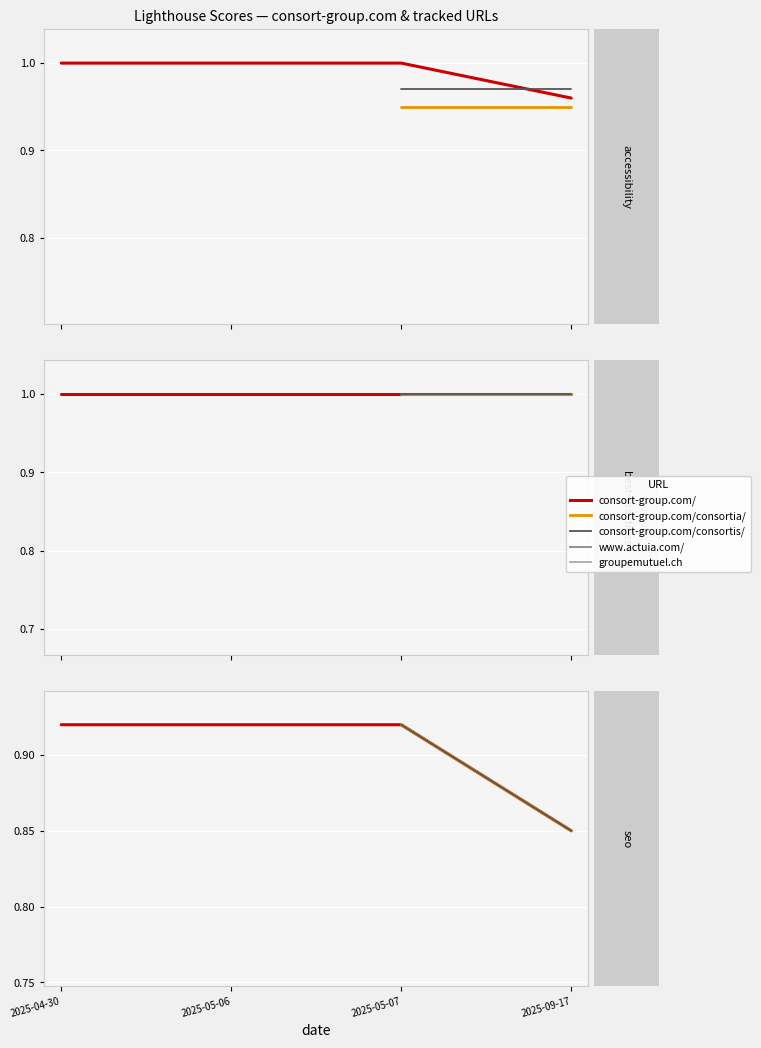

Rank the series at 2 from highest to lowest value.

best-practices, accessibility, seo